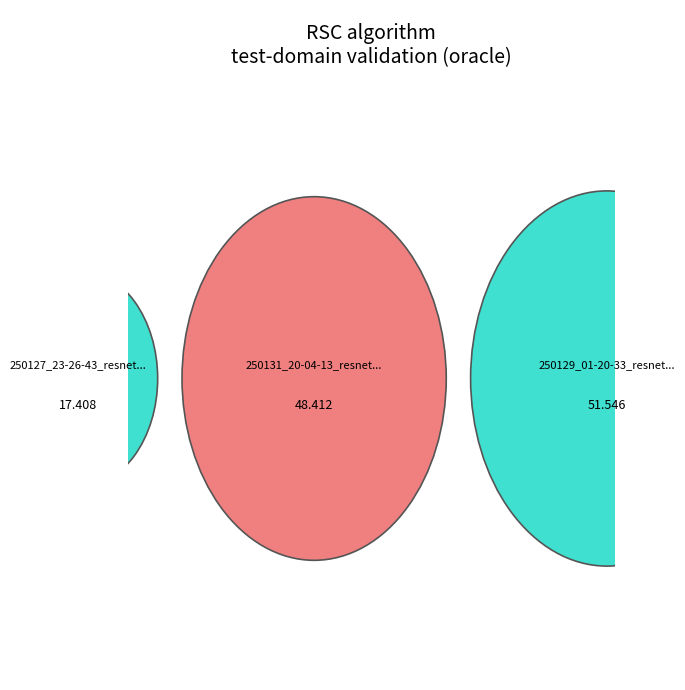

Does any single category account for the majority?

No